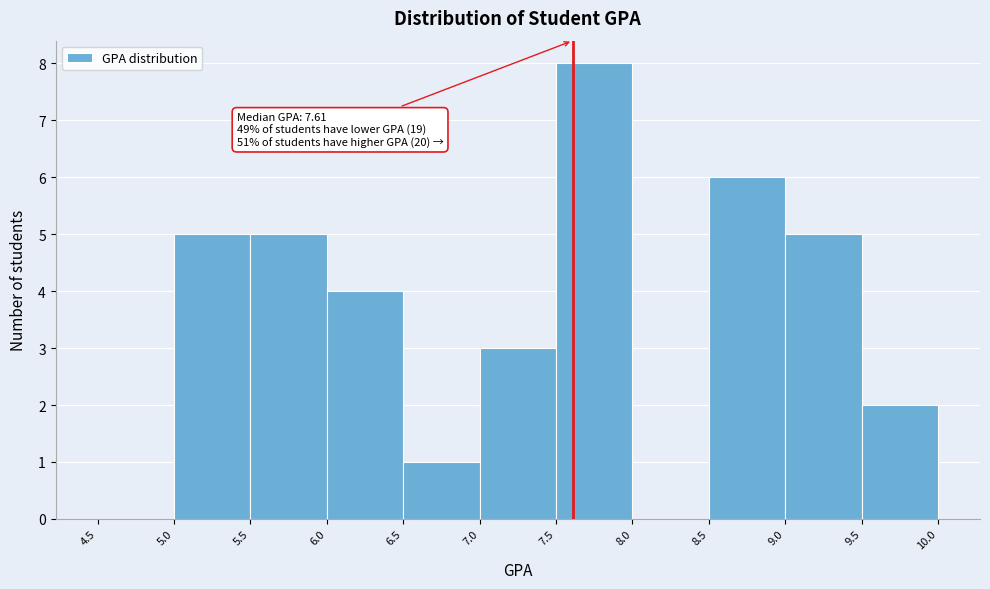

Which range on the x-axis has the tallest bar?

7.5 to 8.0